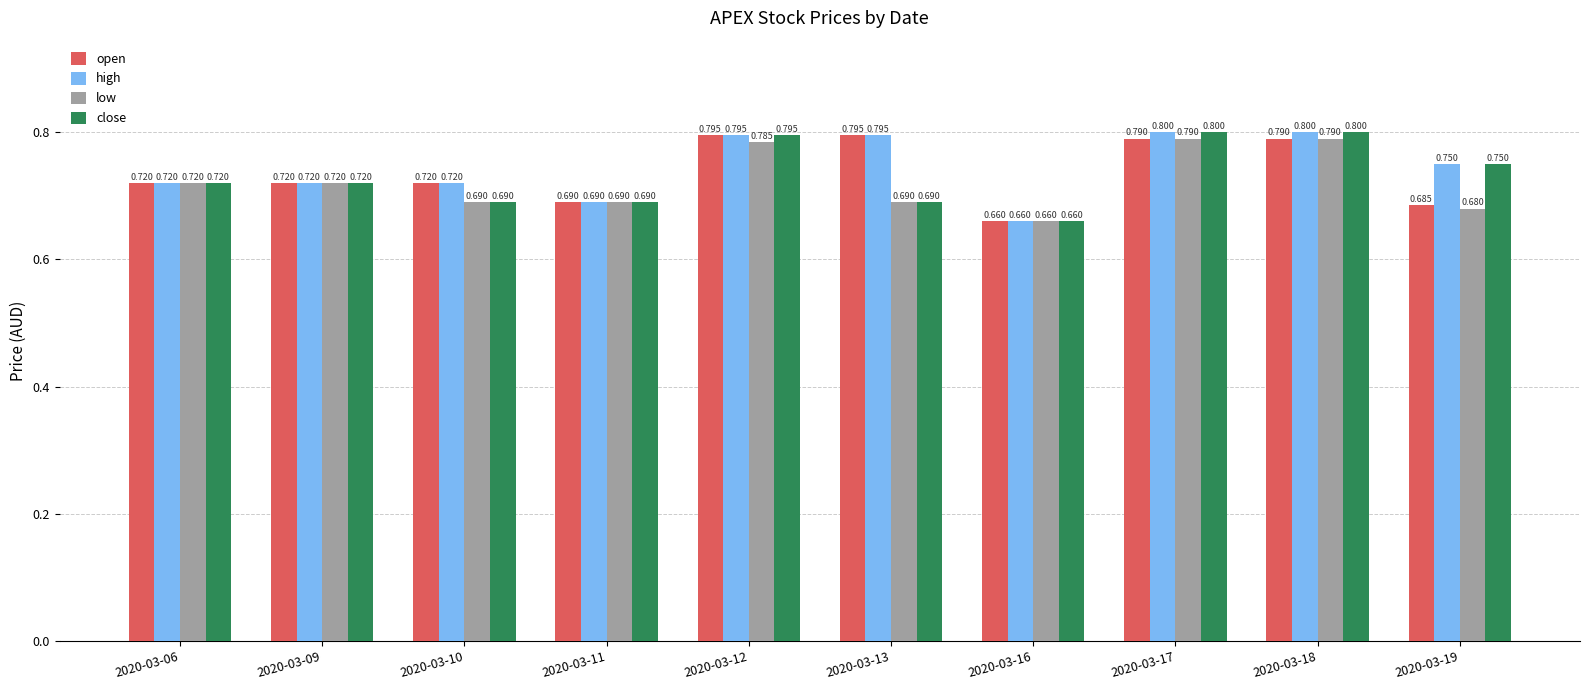

What is the difference between the second highest and minimum values in the high series?

0.1